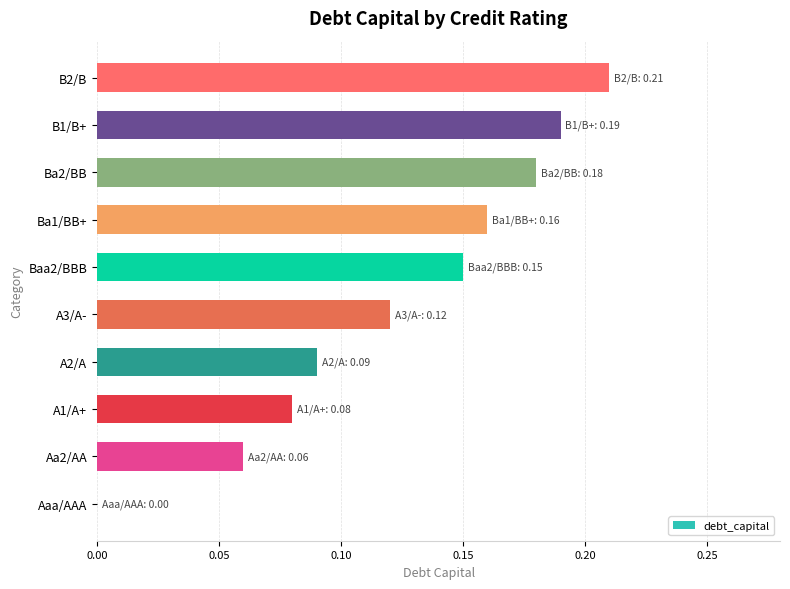

True or false: the data shows 0.2 at A3/A-.

False